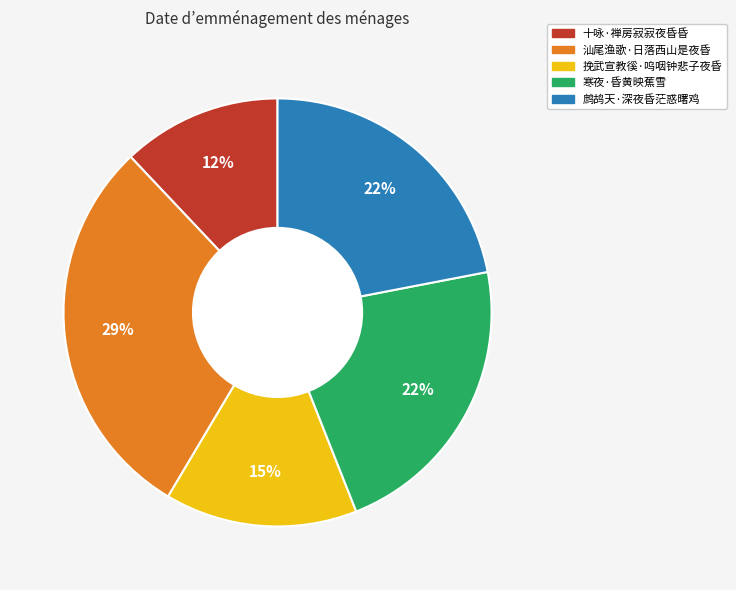

How many slices are in this pie chart?

5